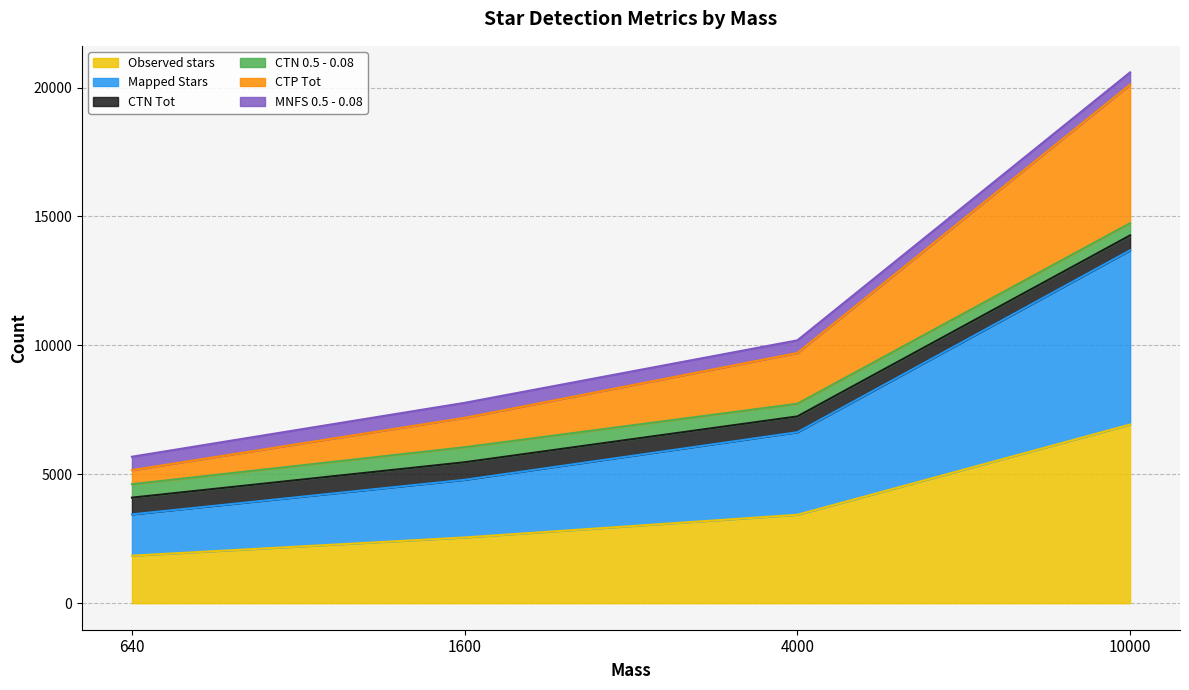

Does the chart have visible grid lines?

Yes